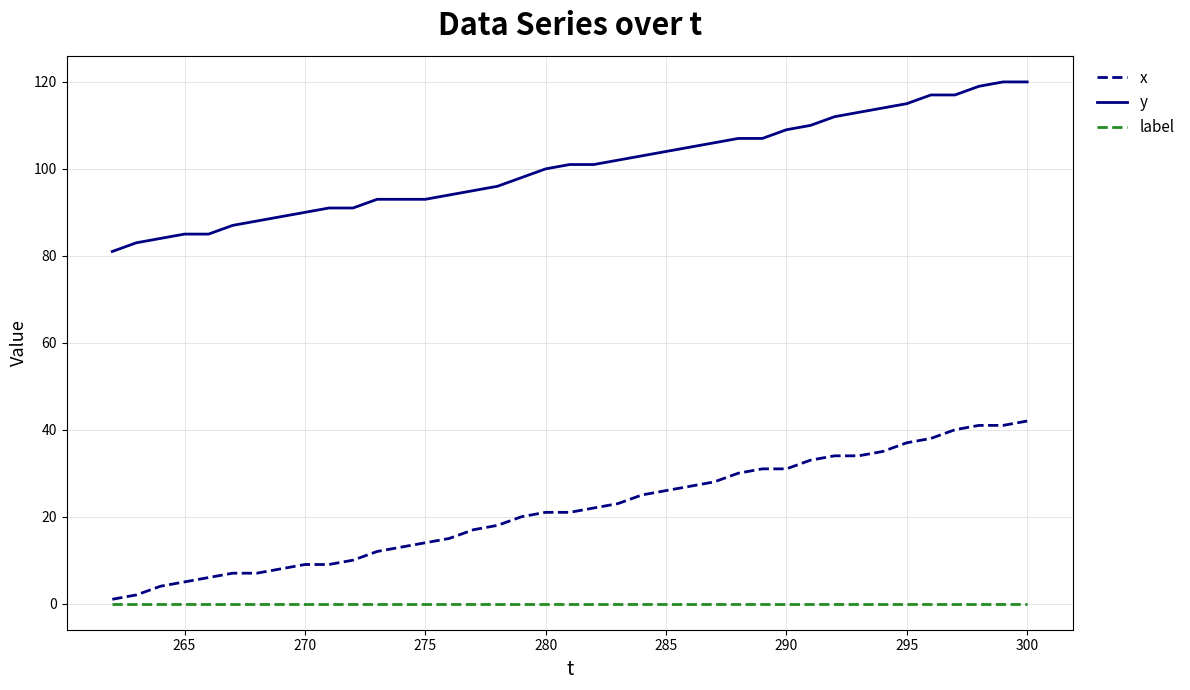

True or false: x and y cross at least once.

False